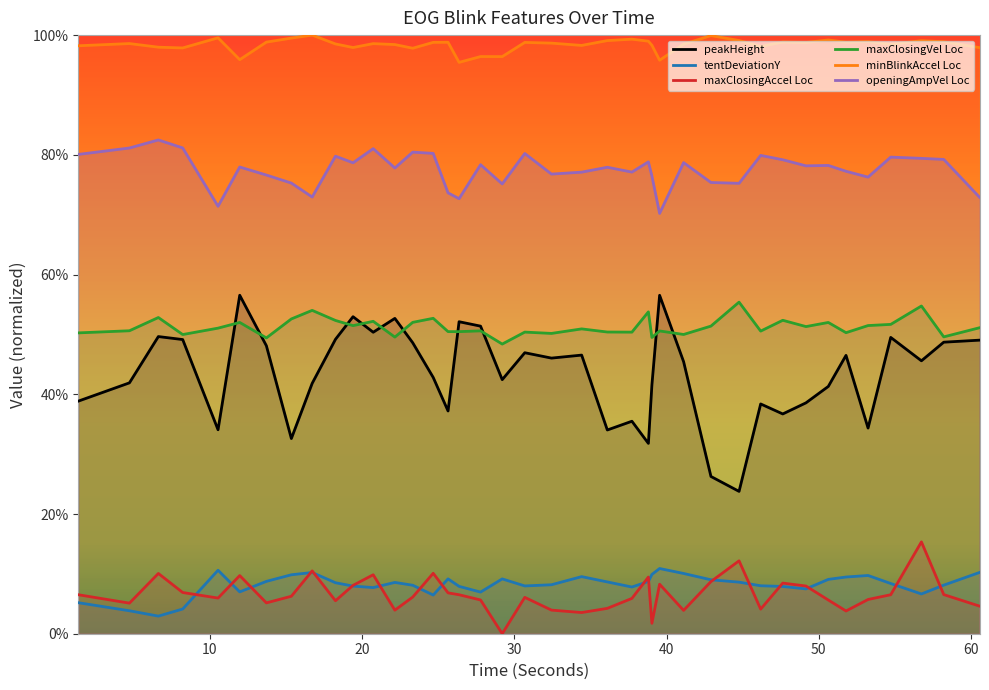

True or false: openingAmpVel Loc has more than 2 interior local peaks.

True